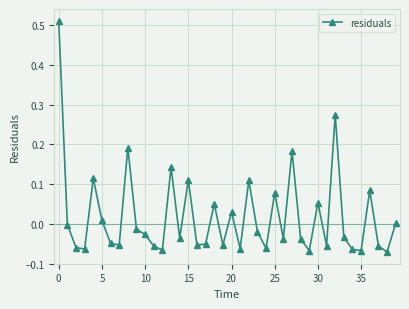

What is the sum of all values?

0.7